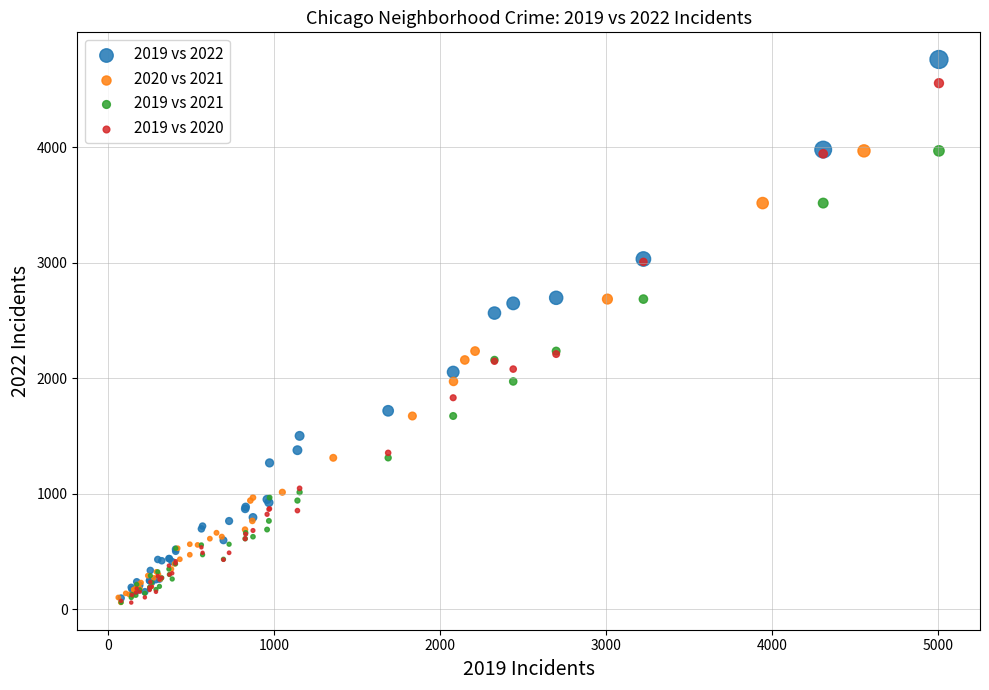

Which series has the widest spread of Y values?

2019 vs 2022